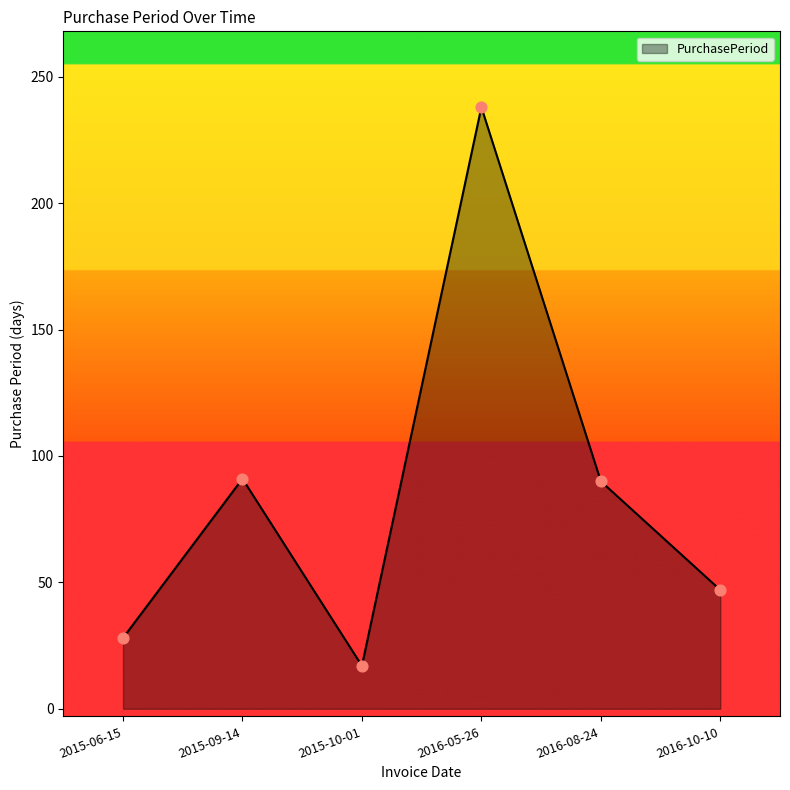

Between 2016-10-10 and 2015-09-14, which is larger?

2015-09-14